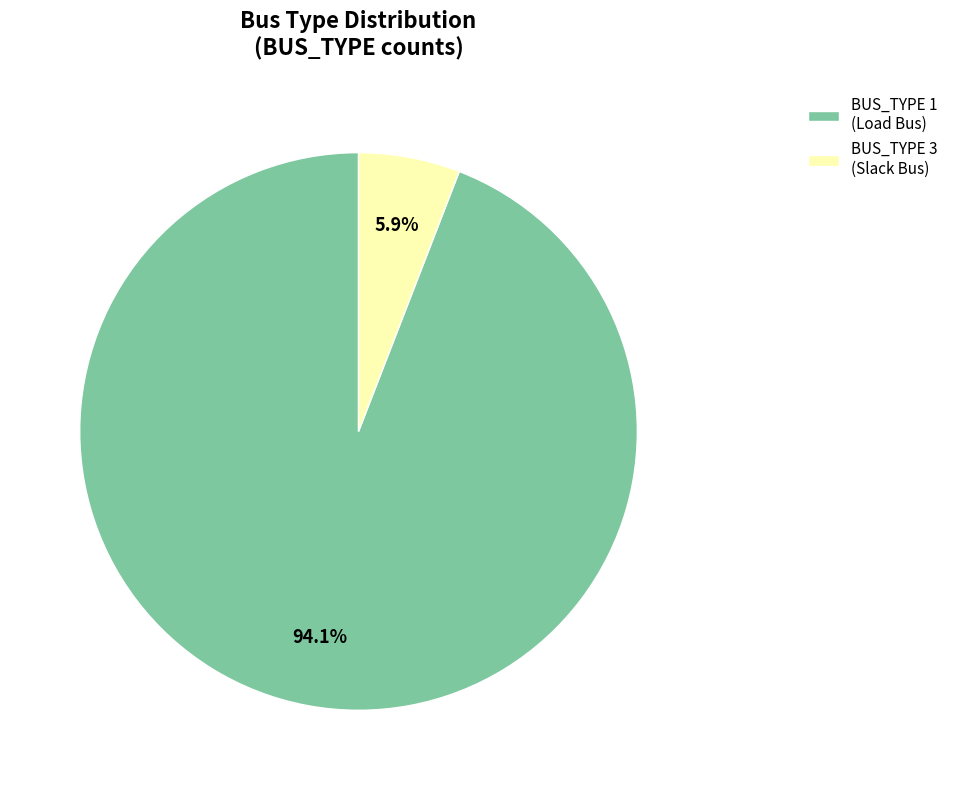

True or false: BUS_TYPE 3 accounts for 6% of the total.

True